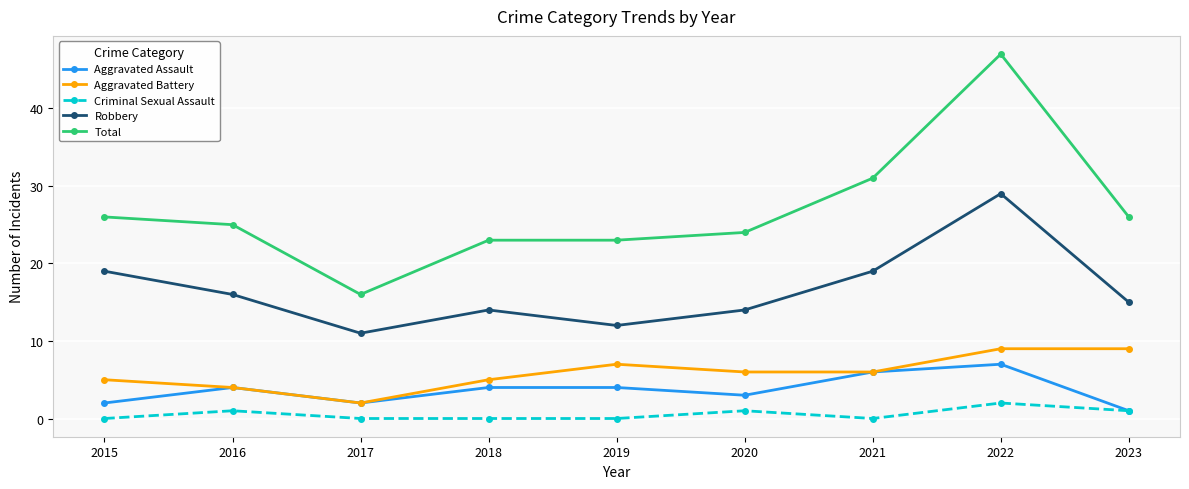

Is it true that Robbery equals 15 at 2023?

True